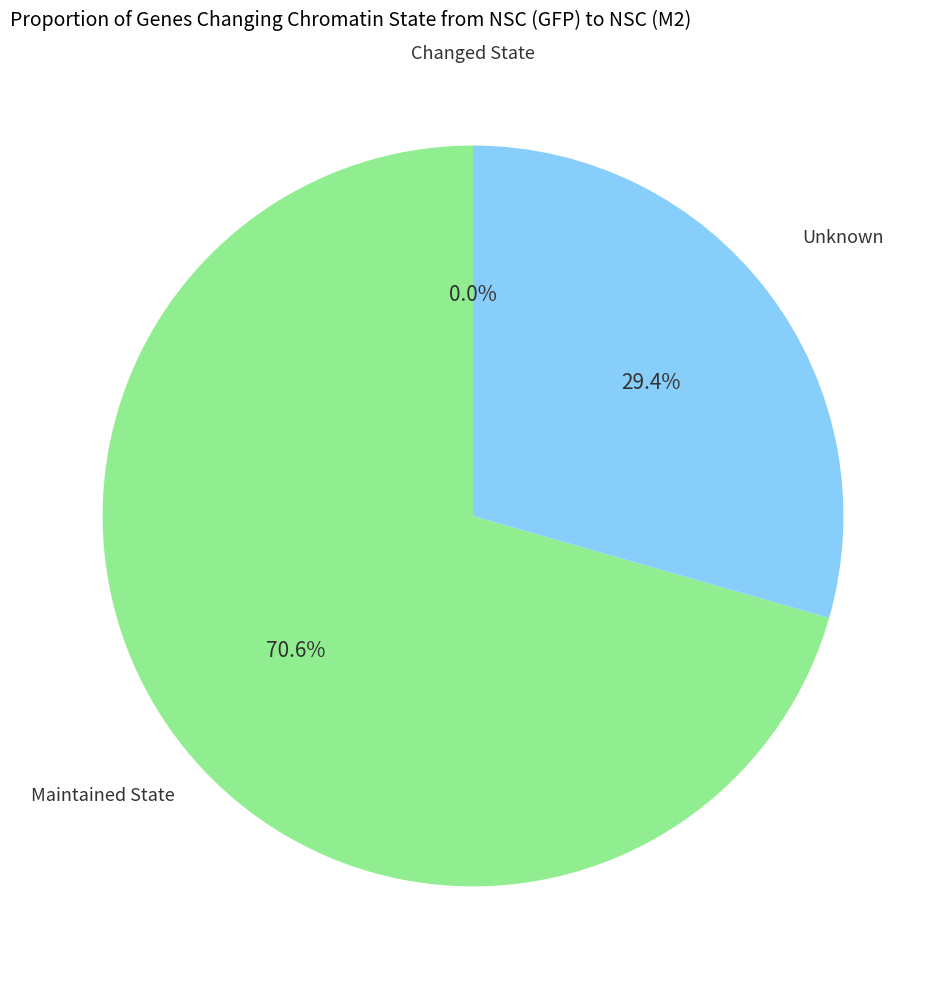

What percentage do 8.0 and 2.0 together represent?

9.8%